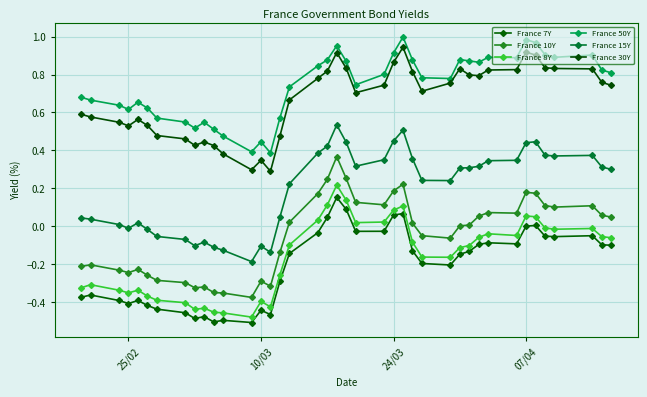

True or false: France 50Y has more than 1 points higher than both neighbors.

True